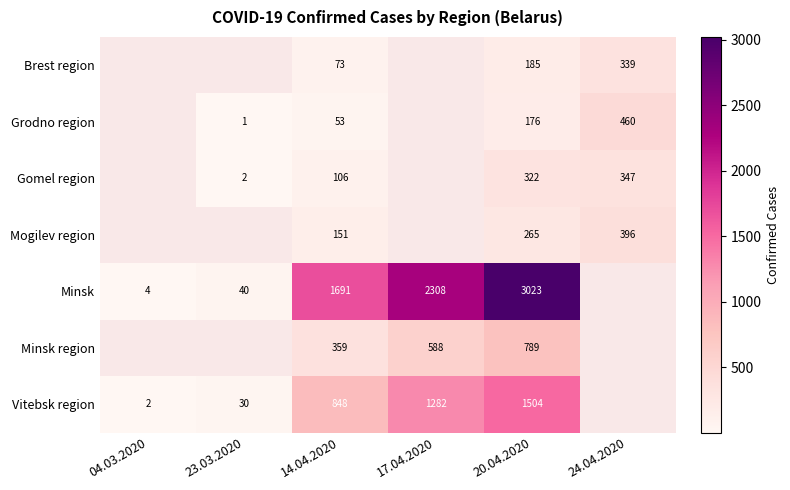

The value of Minsk at 14.04.2020 is 845. True or false?

False